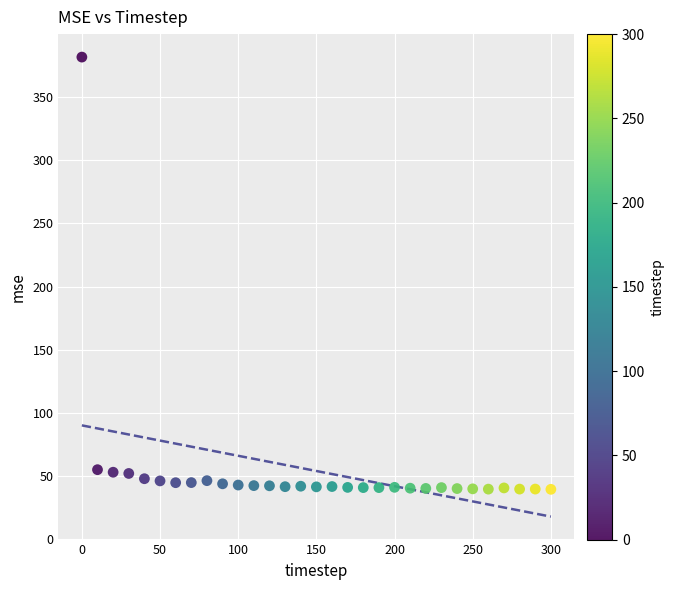

What is the range of X values (max minus min)?

300.0